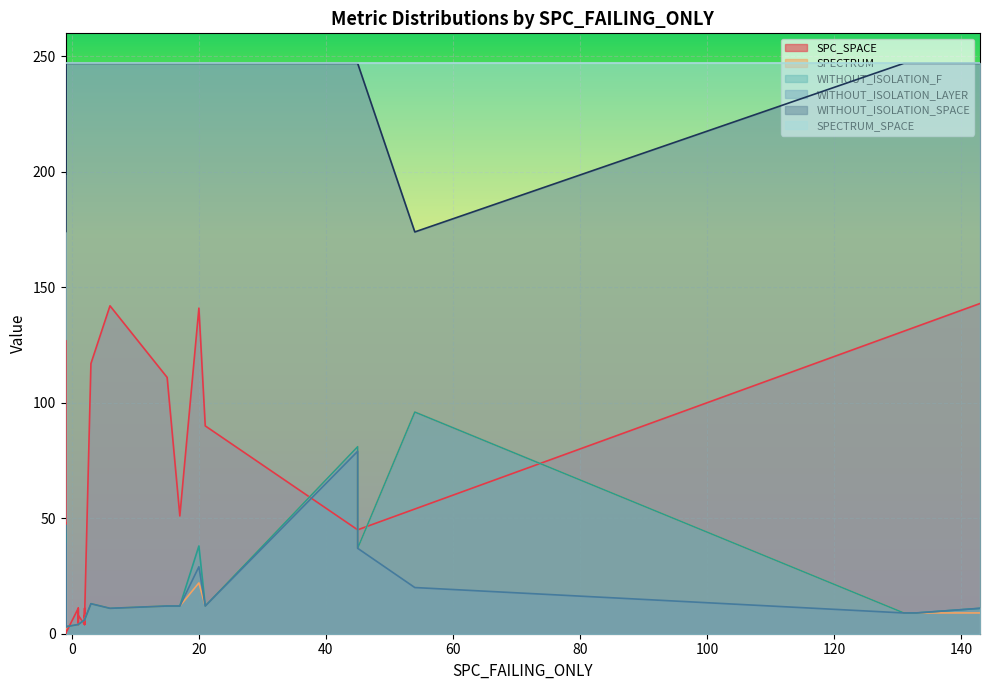

How many values in SPC_SPACE are above zero?

25